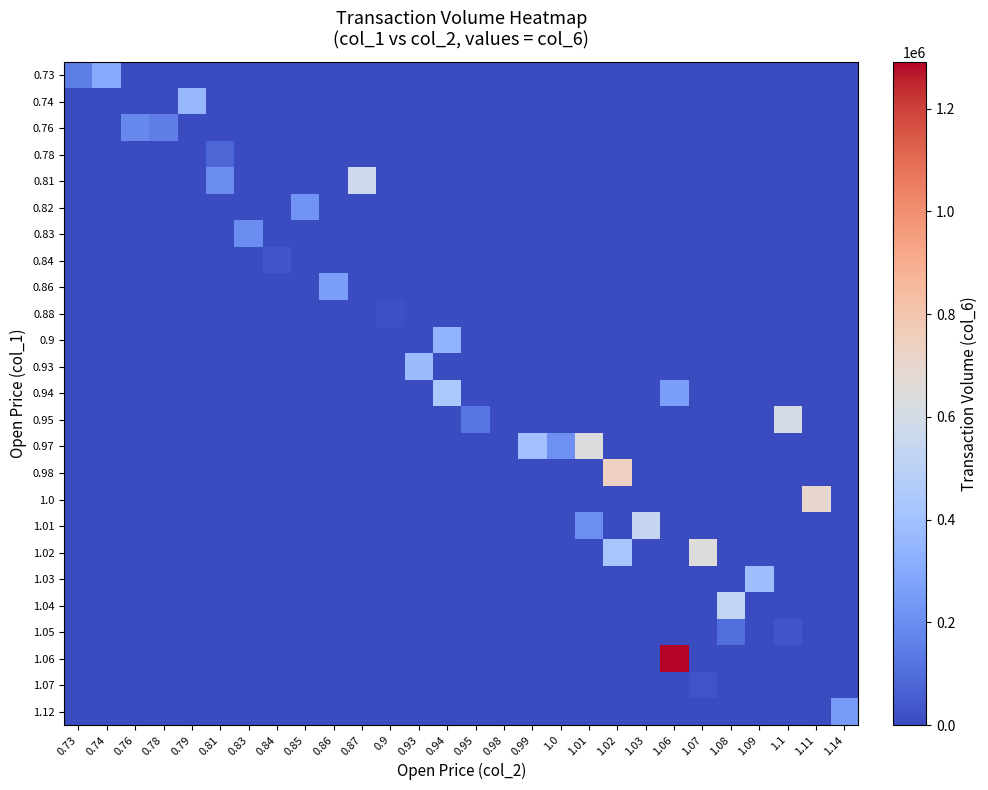

At which category is the sum across all series the highest?

1.06